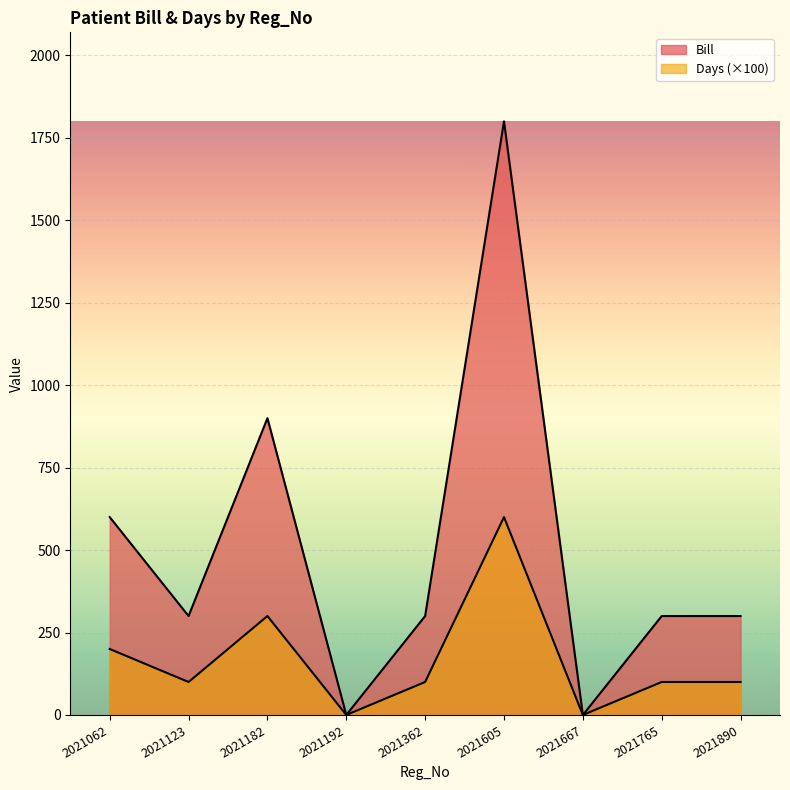

At which category does Bill reach its first local valley?

2021123